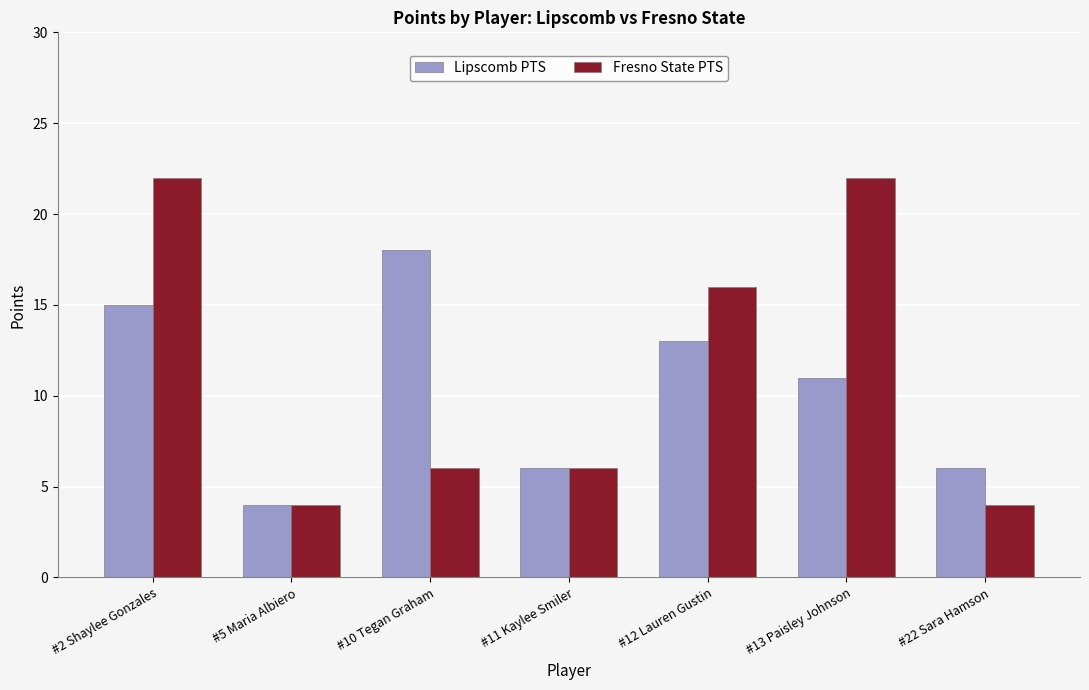

Reading left to right, extract all data points from this chart.

Lipscomb PTS: #2 Shaylee Gonzales=15	#5 Maria Albiero=4	#10 Tegan Graham=18	#11 Kaylee Smiler=6	#12 Lauren Gustin=13	#13 Paisley Johnson=11	#22 Sara Hamson=6
Fresno State PTS: #2 Shaylee Gonzales=22	#5 Maria Albiero=4	#10 Tegan Graham=6	#11 Kaylee Smiler=6	#12 Lauren Gustin=16	#13 Paisley Johnson=22	#22 Sara Hamson=4